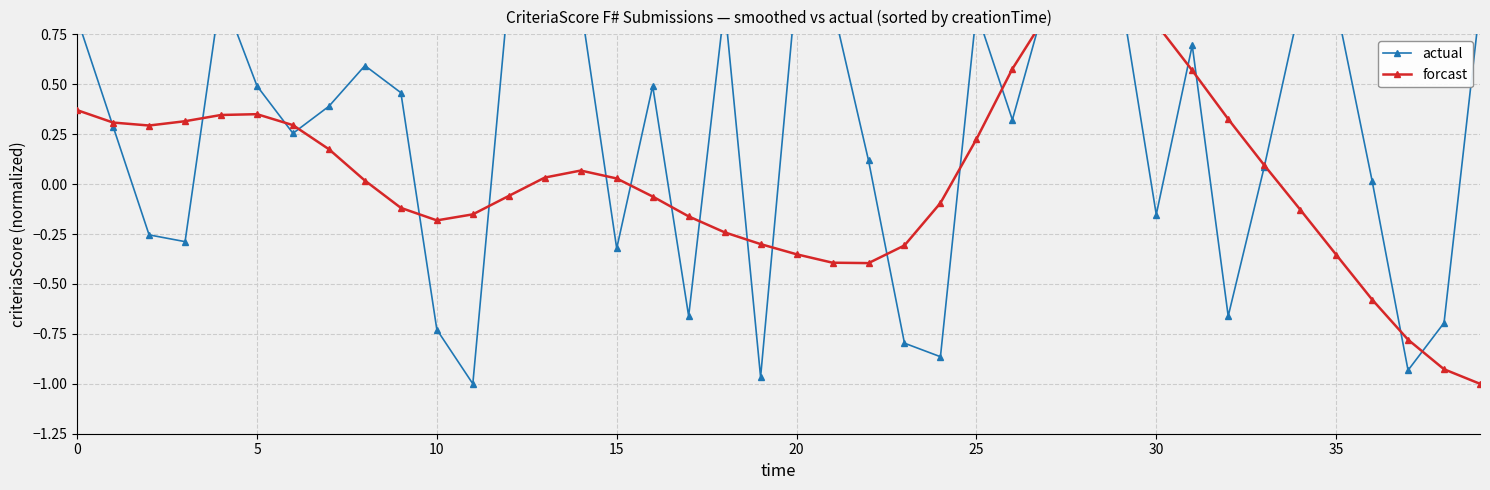

At which category is the sum across all series the highest?

28